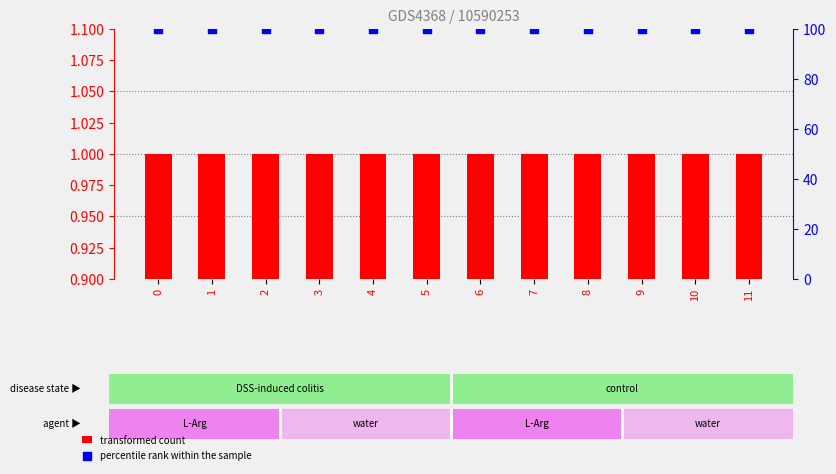

Which series has the largest Y range (max minus min)?

transformed count